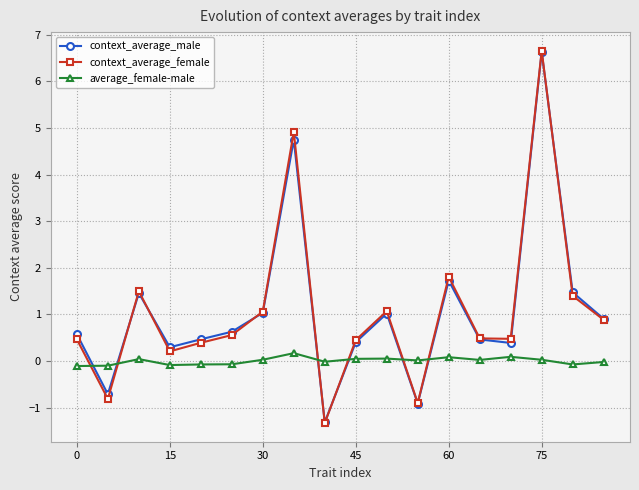

What is the value of the context_average_female point at the 6th from the left?

0.6